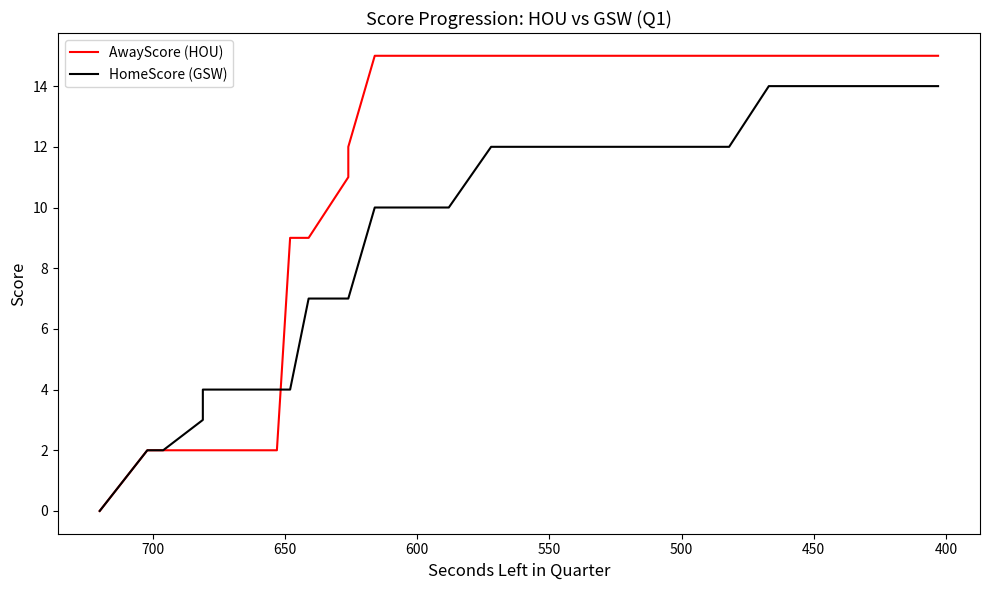

Which series has the largest total across all categories?

AwayScore (HOU)